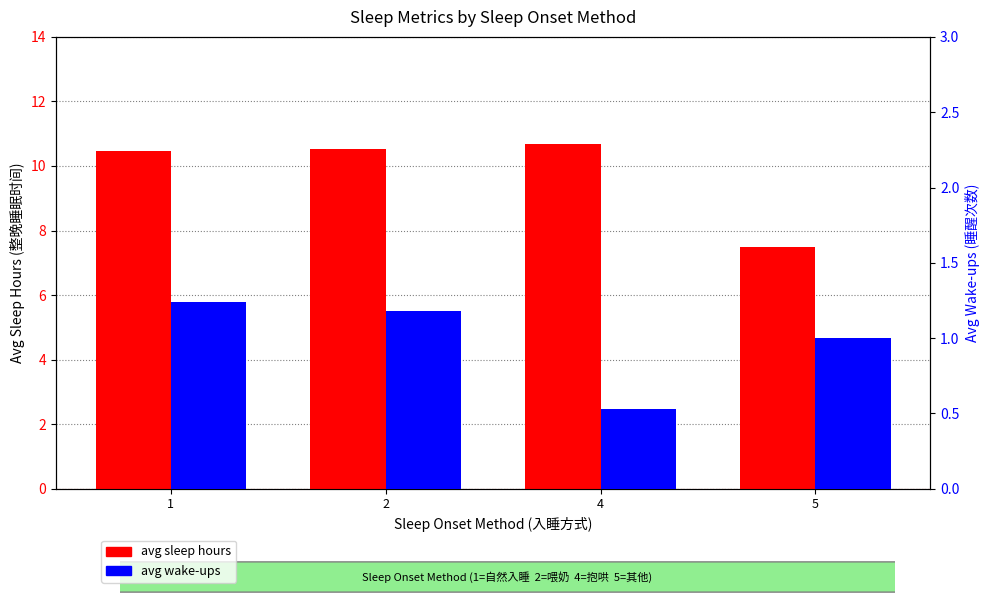

At which category is the sum across all series the highest?

1